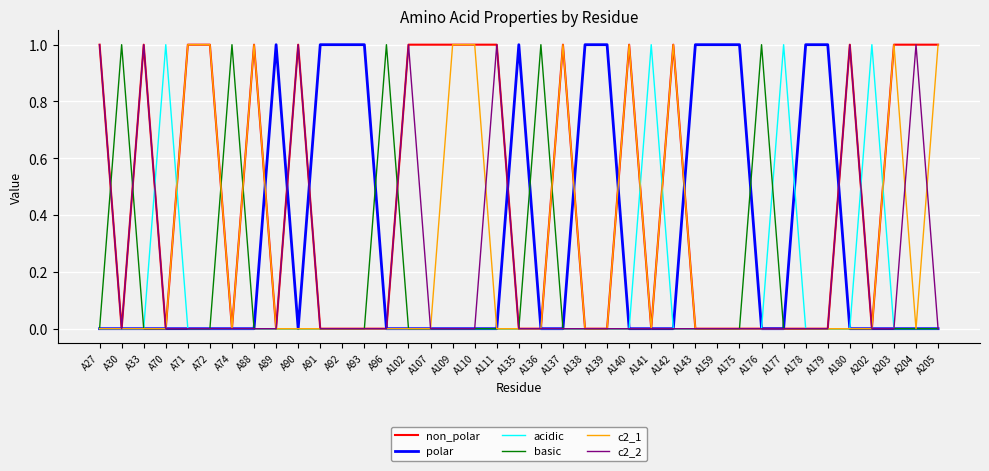

Is it true that c2_1 equals 1 at A180?

False